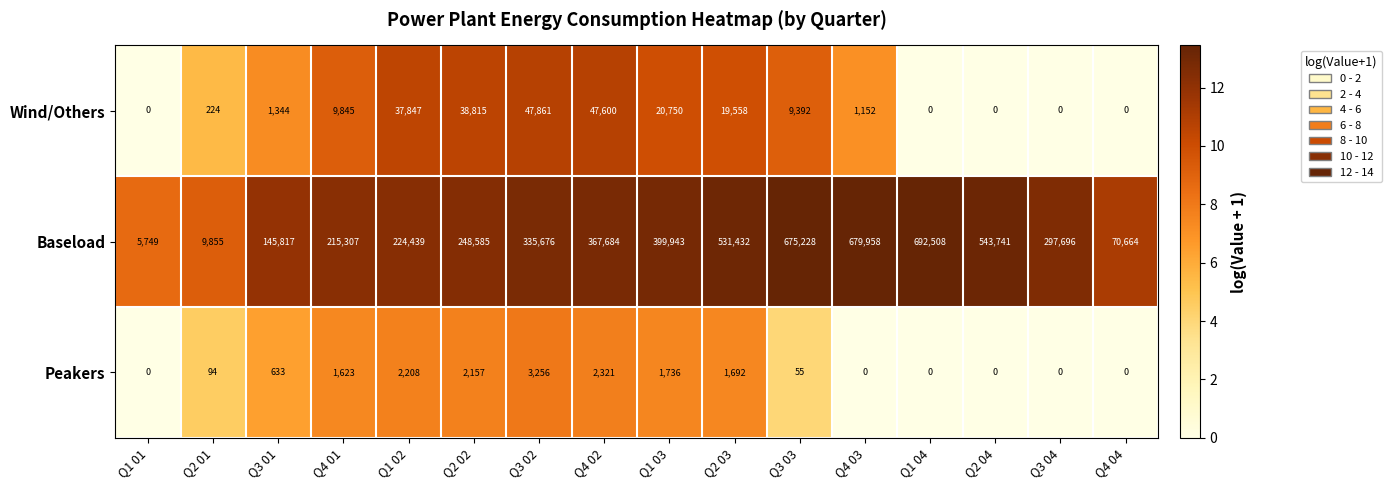

Which series has the widest spread of values?

Baseload